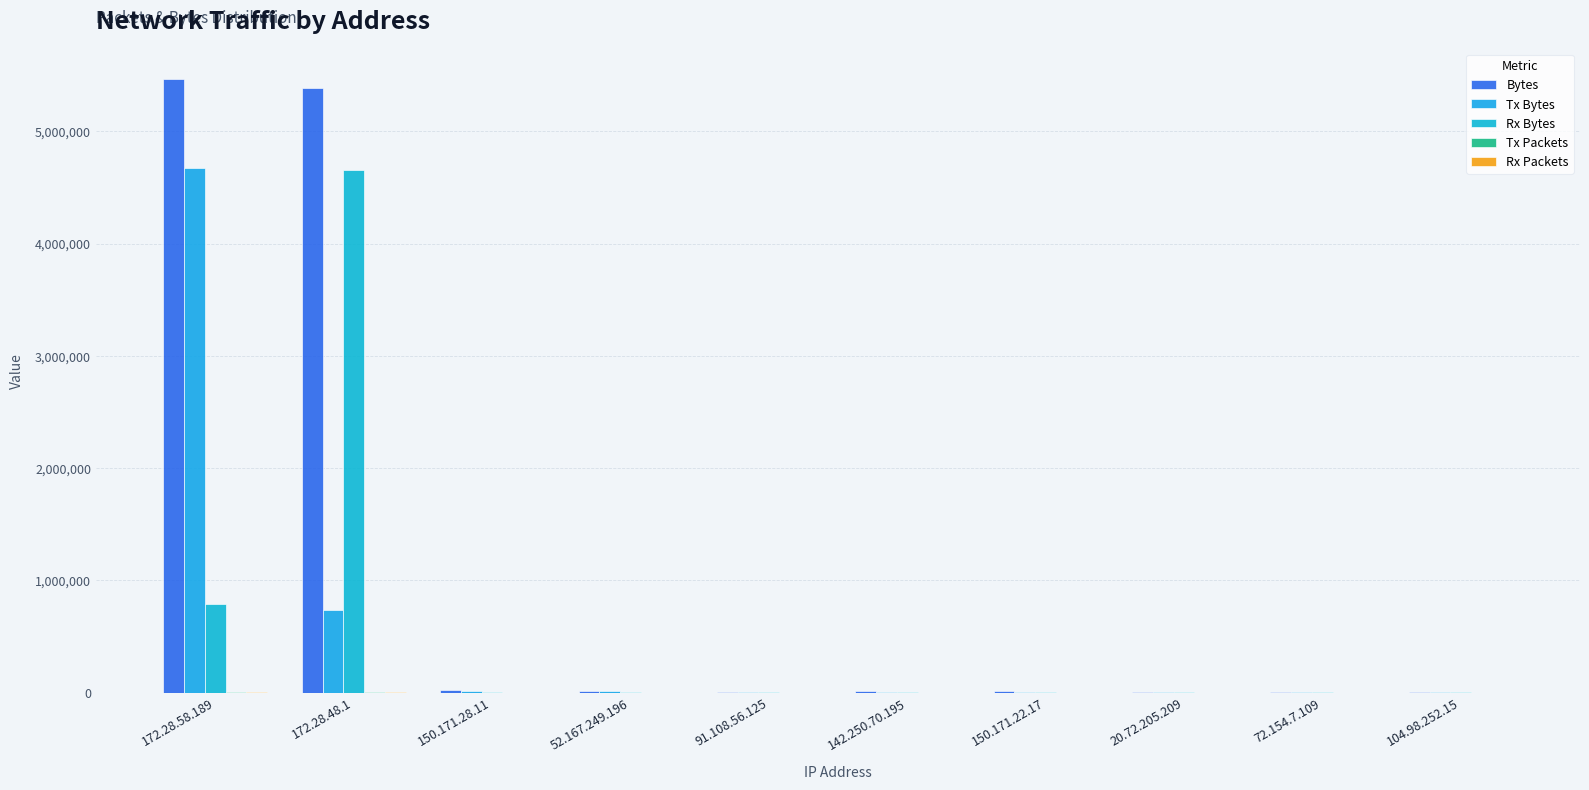

True or false: Bytes has a value of 1552 at 91.108.56.125.

False